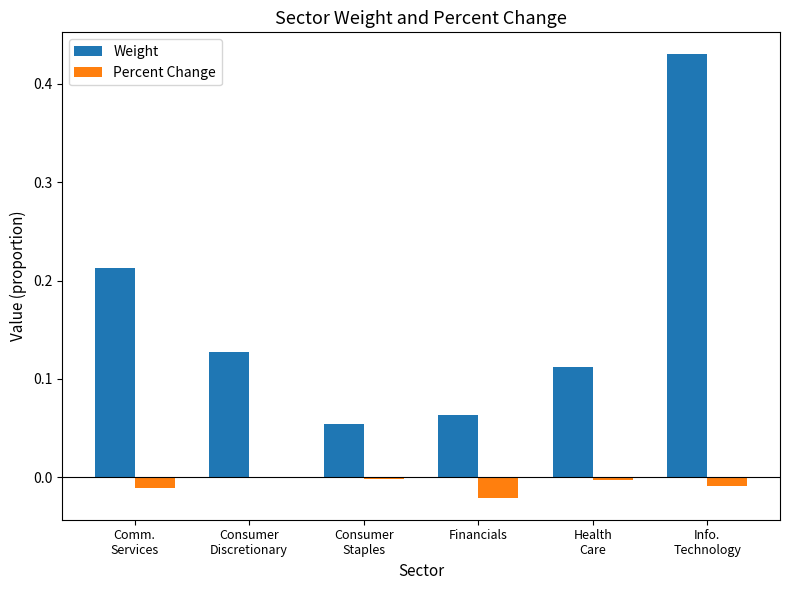

Are the bars horizontal?

No